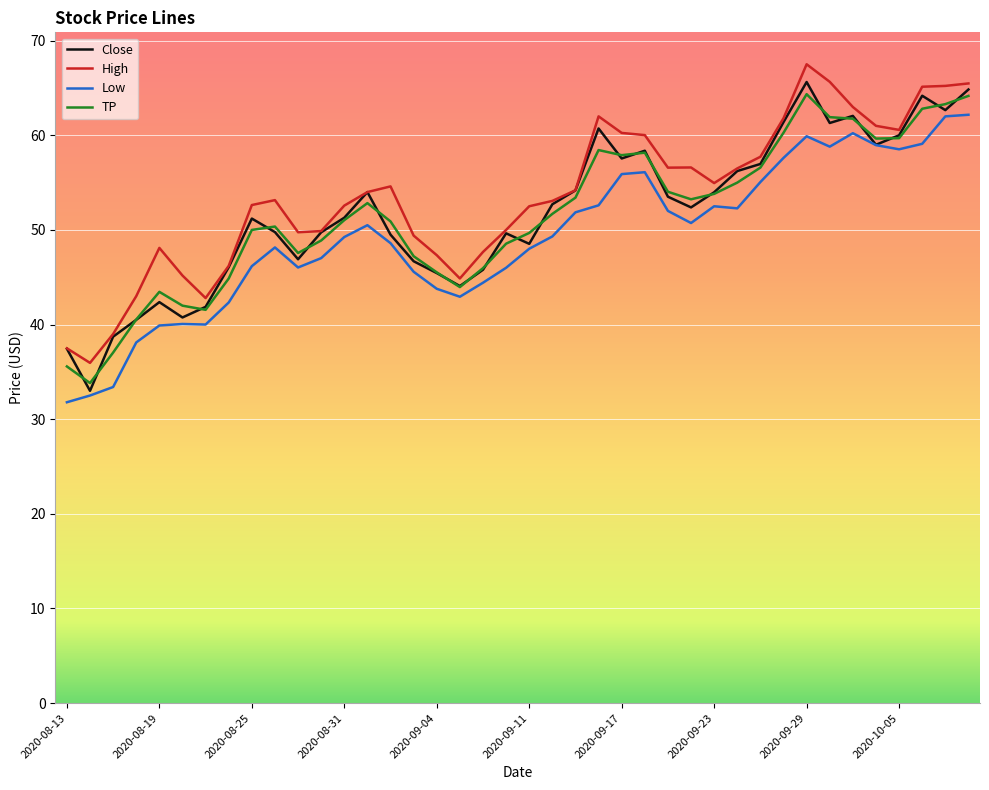

What is the maximum value for Close?

65.6